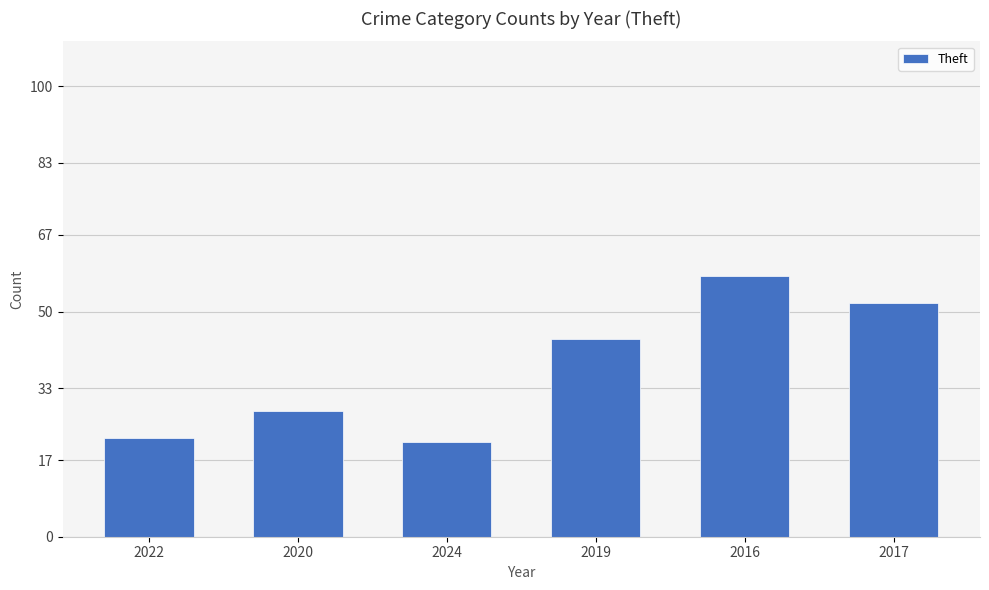

What position from the right is 2024?

4